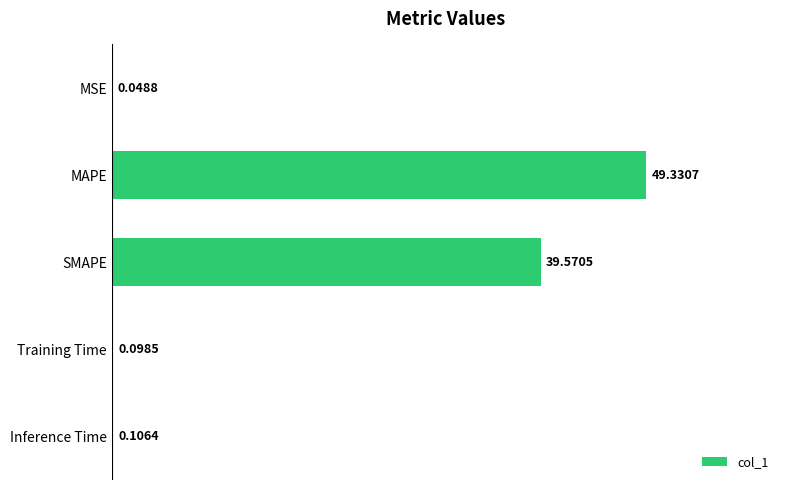

What is the change in value from MAPE to SMAPE?

-9.8